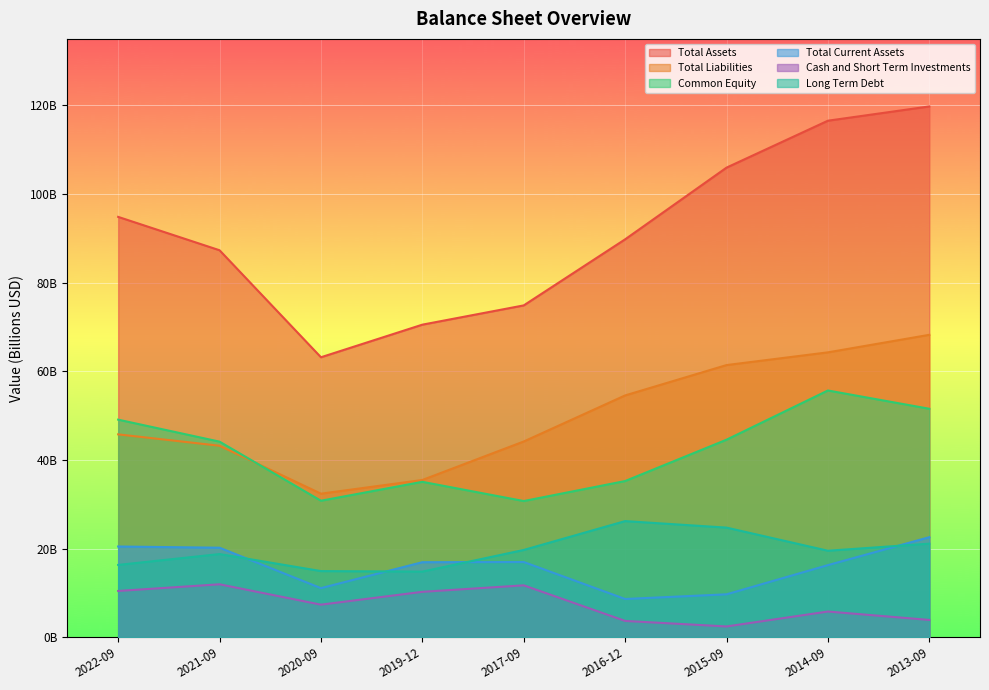

Where is Common Equity nearest to the value 43186500000?

2021-09